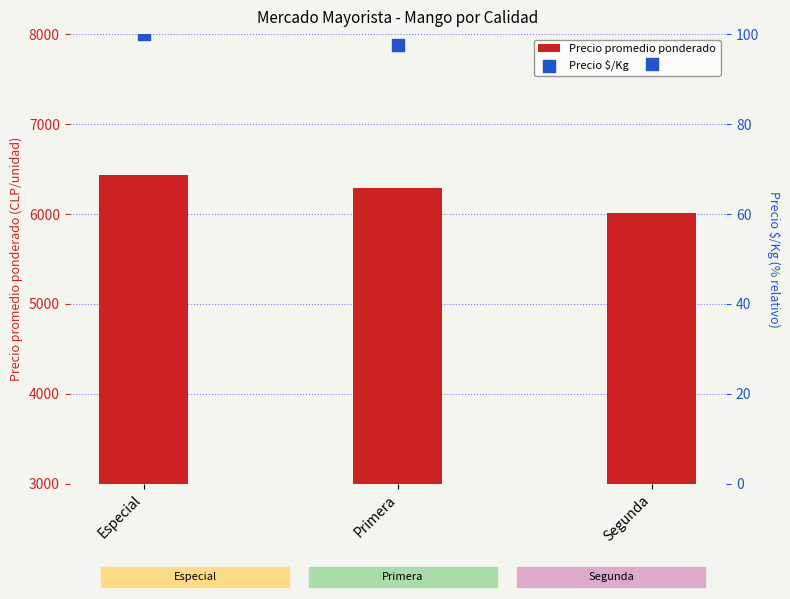

Which series has the largest total across all categories?

Precio promedio ponderado